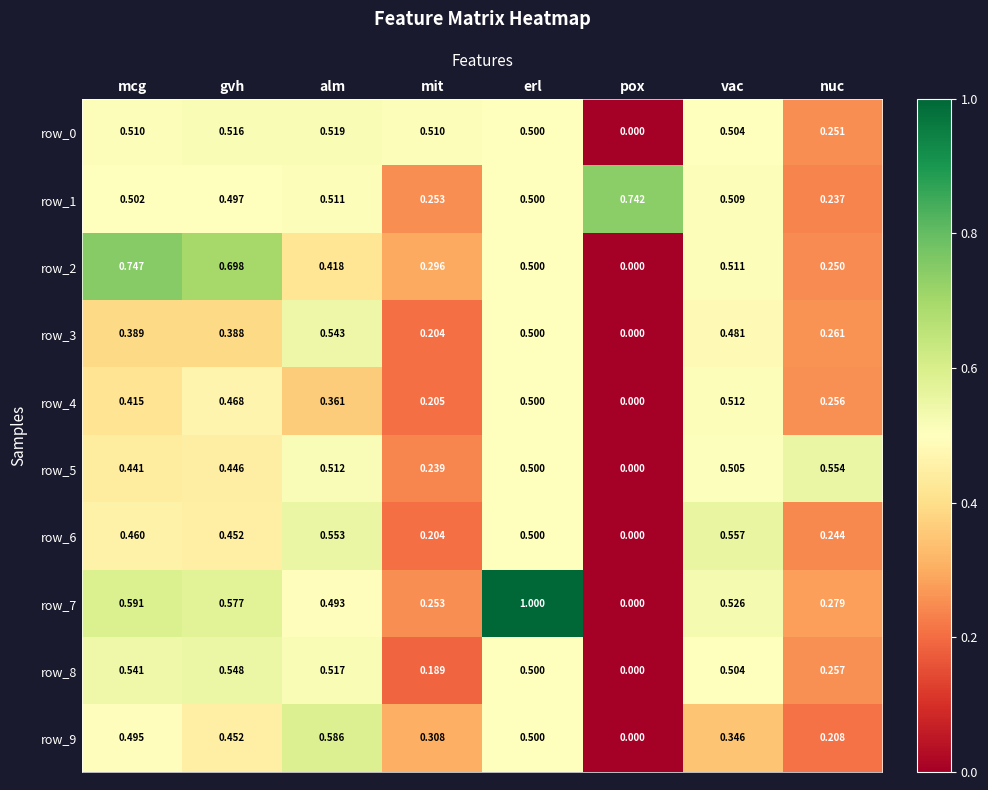

Between mcg and nuc, which series saw the biggest shift?

row_2